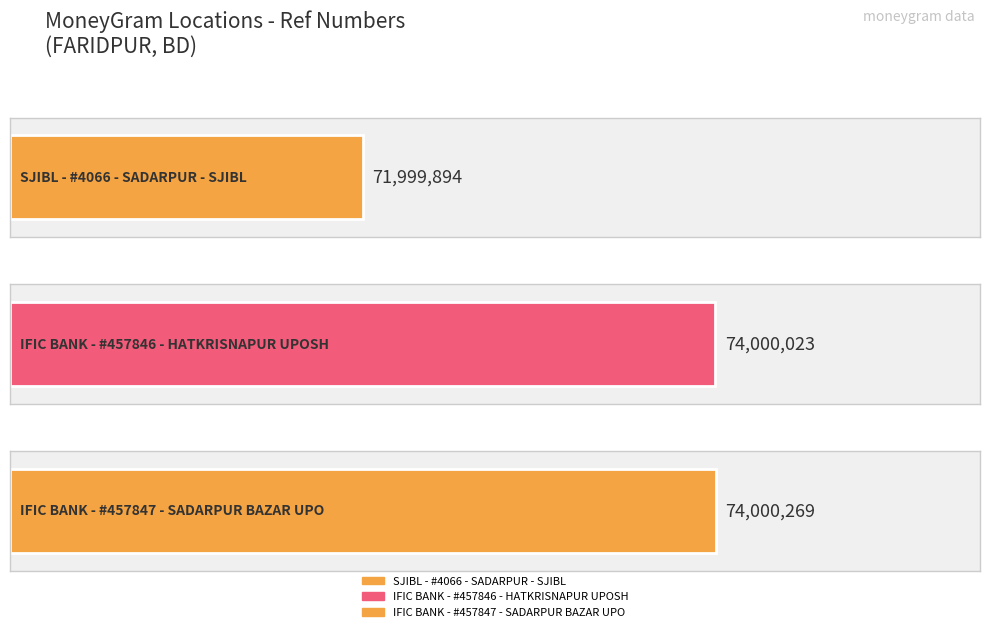

The chart shows a value of 126952789 at SJIBL - #4066 - SADARPUR - SJIBL. True or false?

False